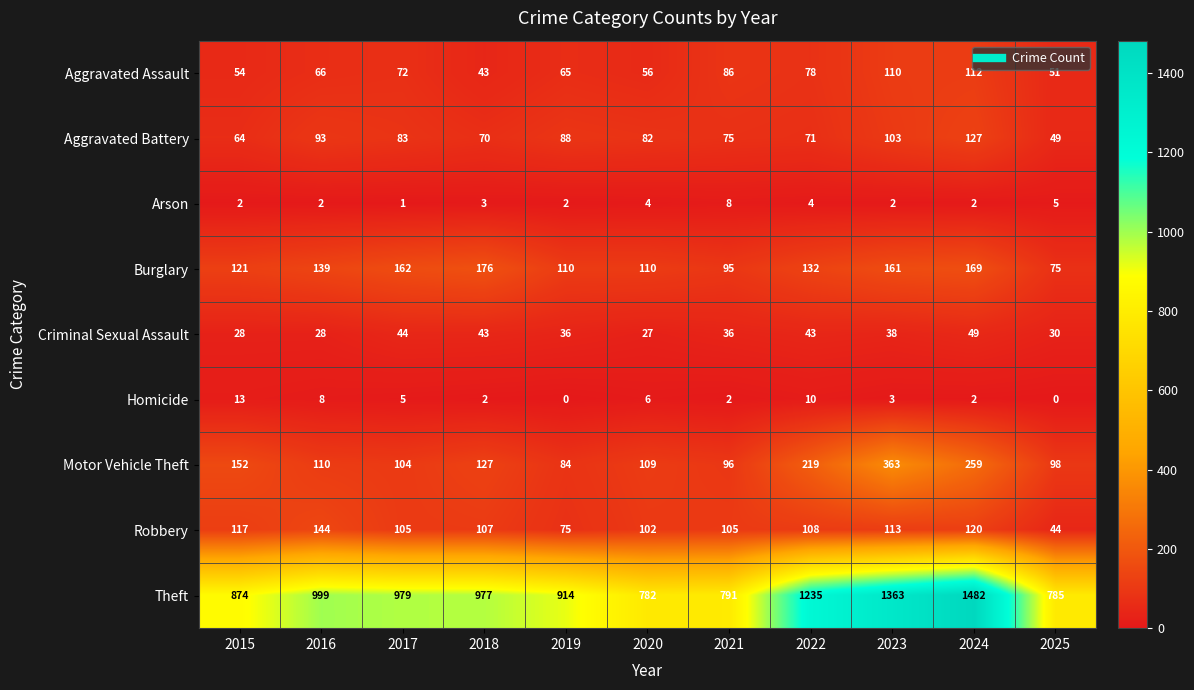

The value of Arson at 2022 is 4. True or false?

True